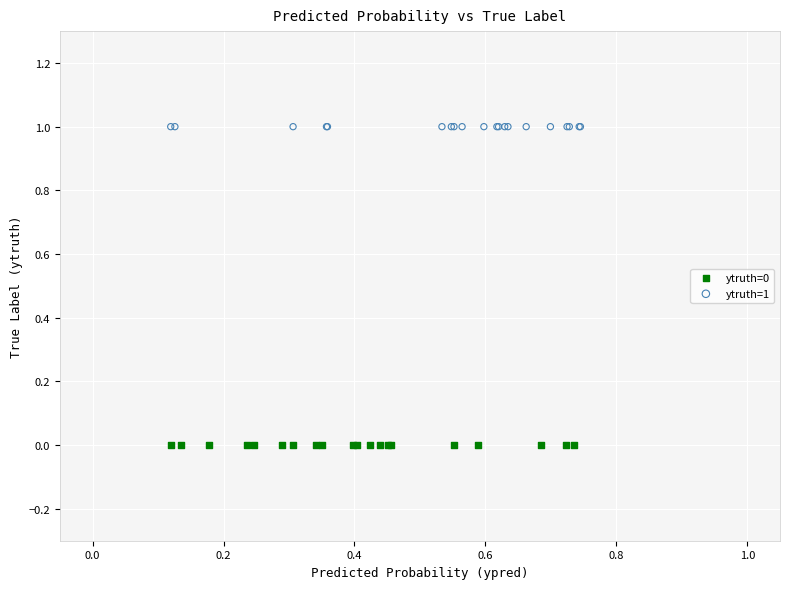

Which series reaches the minimum Y coordinate?

ytruth=0